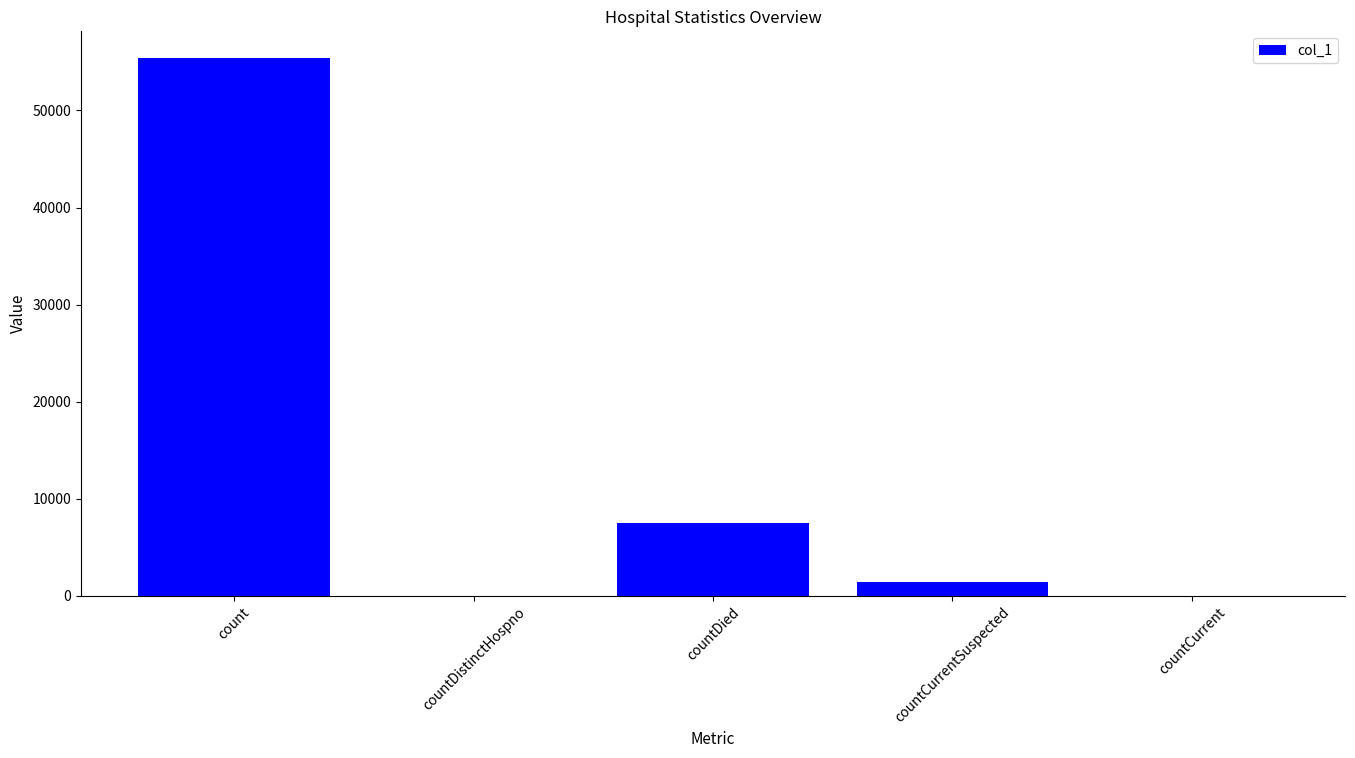

How many distinct data groups are displayed?

1